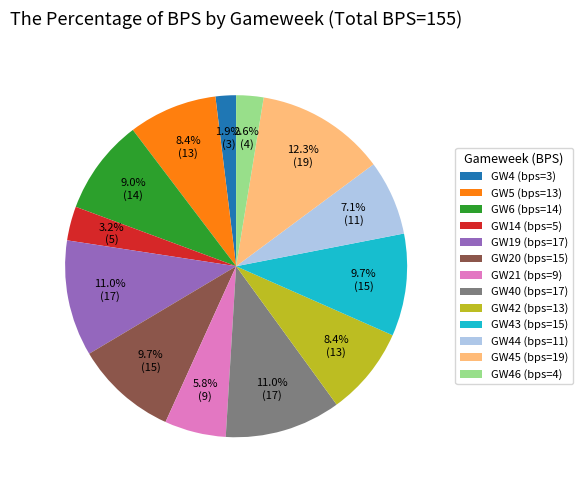

Is there any slice that represents more than half of the pie?

No